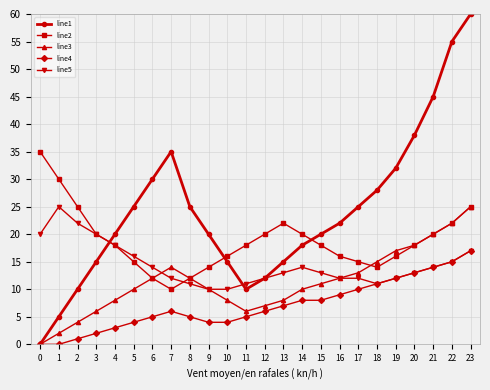

Reading left to right, list all the values displayed in this chart.

line1: 0=0	1=5	2=10	3=15	4=20	5=25	6=30	7=35	8=25	9=20	10=15	11=10	12=12	13=15	14=18	15=20	16=22	17=25	18=28	19=32	20=38	21=45	22=55	23=60
line2: 0=35	1=30	2=25	3=20	4=18	5=15	6=12	7=10	8=12	9=14	10=16	11=18	12=20	13=22	14=20	15=18	16=16	17=15	18=14	19=16	20=18	21=20	22=22	23=25
line3: 0=0	1=2	2=4	3=6	4=8	5=10	6=12	7=14	8=12	9=10	10=8	11=6	12=7	13=8	14=10	15=11	16=12	17=13	18=15	19=17	20=18	21=20	22=22	23=25
line4: 0=0	1=0	2=1	3=2	4=3	5=4	6=5	7=6	8=5	9=4	10=4	11=5	12=6	13=7	14=8	15=8	16=9	17=10	18=11	19=12	20=13	21=14	22=15	23=17
line5: 0=20	1=25	2=22	3=20	4=18	5=16	6=14	7=12	8=11	9=10	10=10	11=11	12=12	13=13	14=14	15=13	16=12	17=12	18=11	19=12	20=13	21=14	22=15	23=17